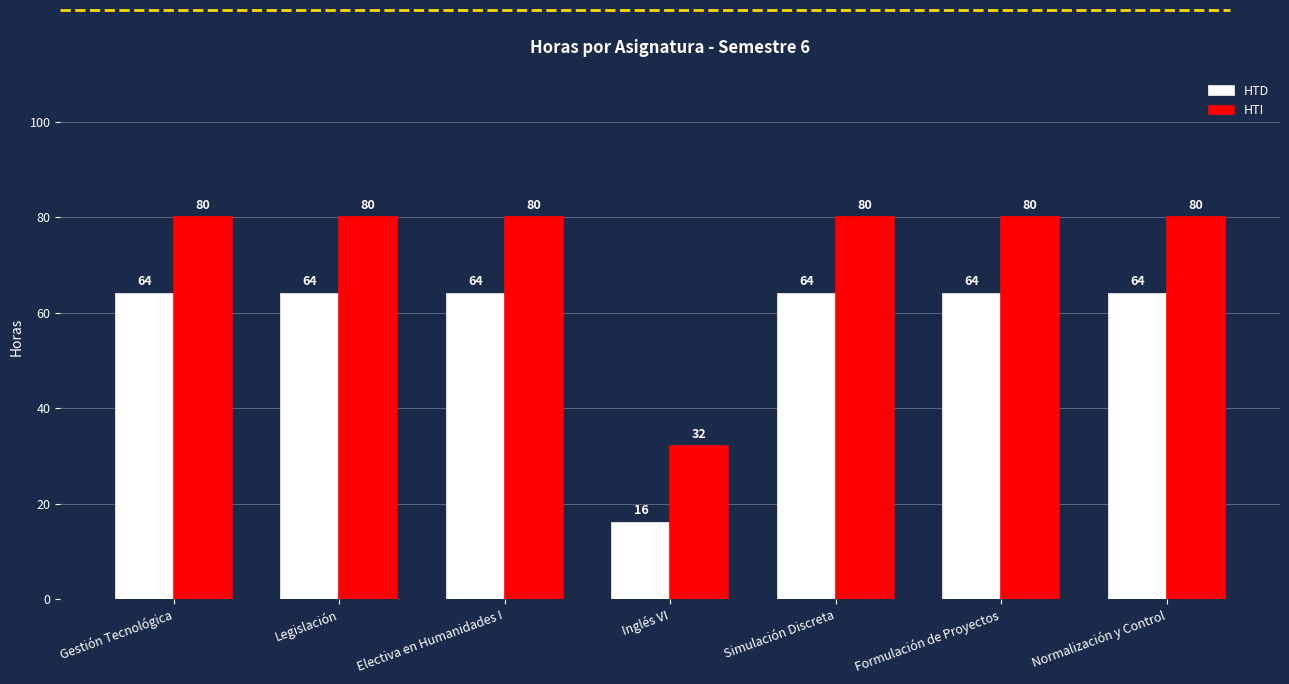

Rank the series by their maximum value, from lowest to highest.

HTD, HTI